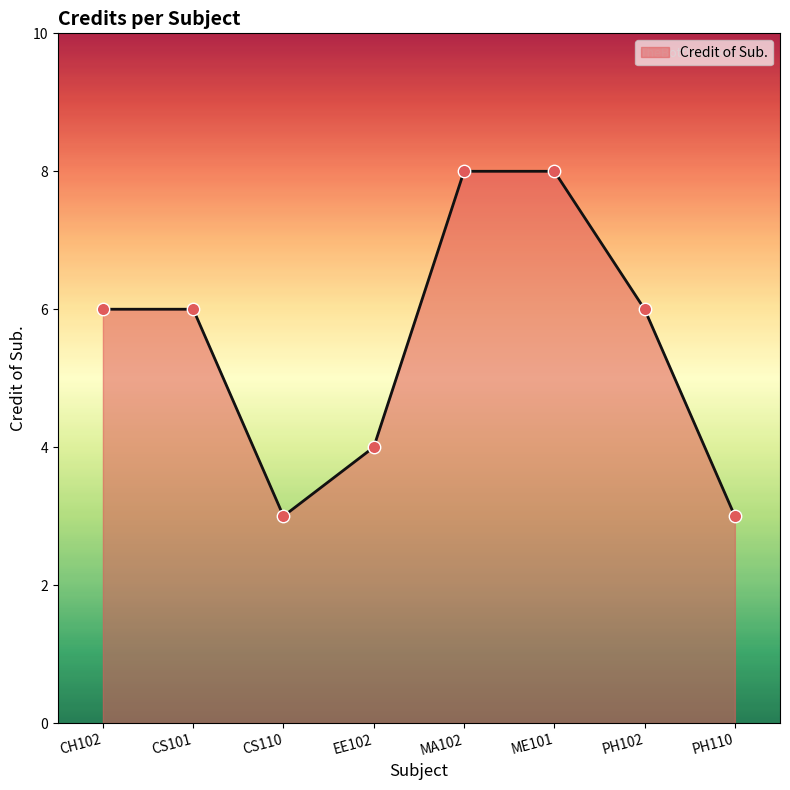

Between EE102 and CS101, which is larger?

CS101